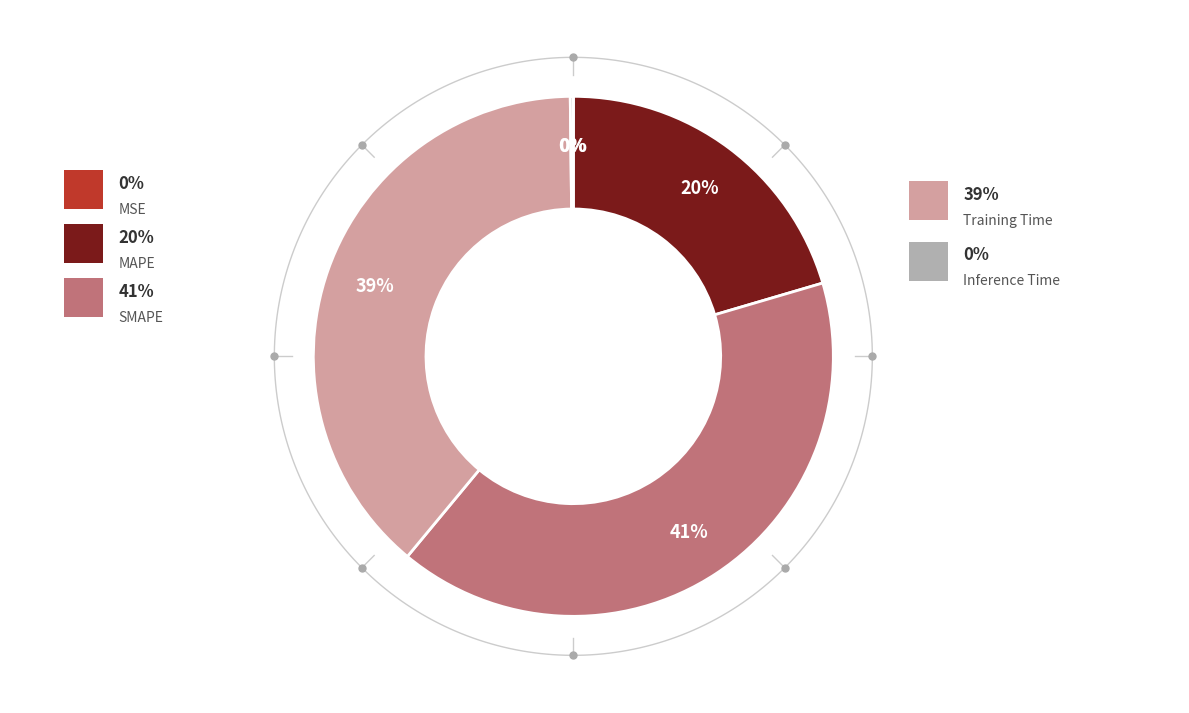

How many slices are in this pie chart?

5